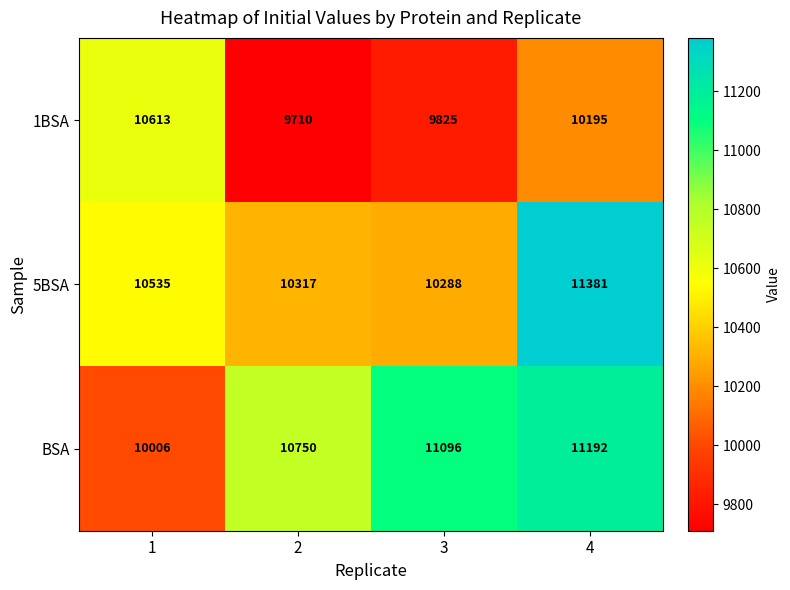

What is the total value across all series at 1?

31154